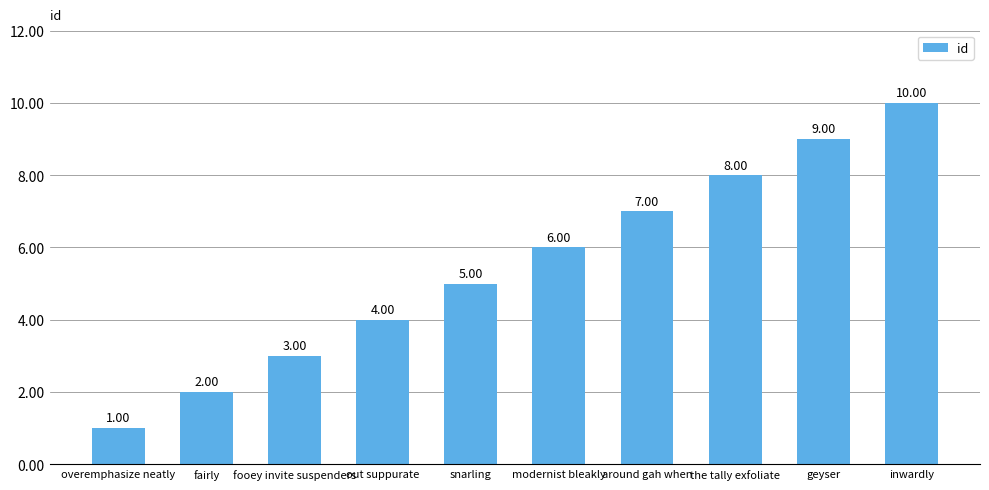

The chart shows a value of 3 at around gah when. True or false?

False